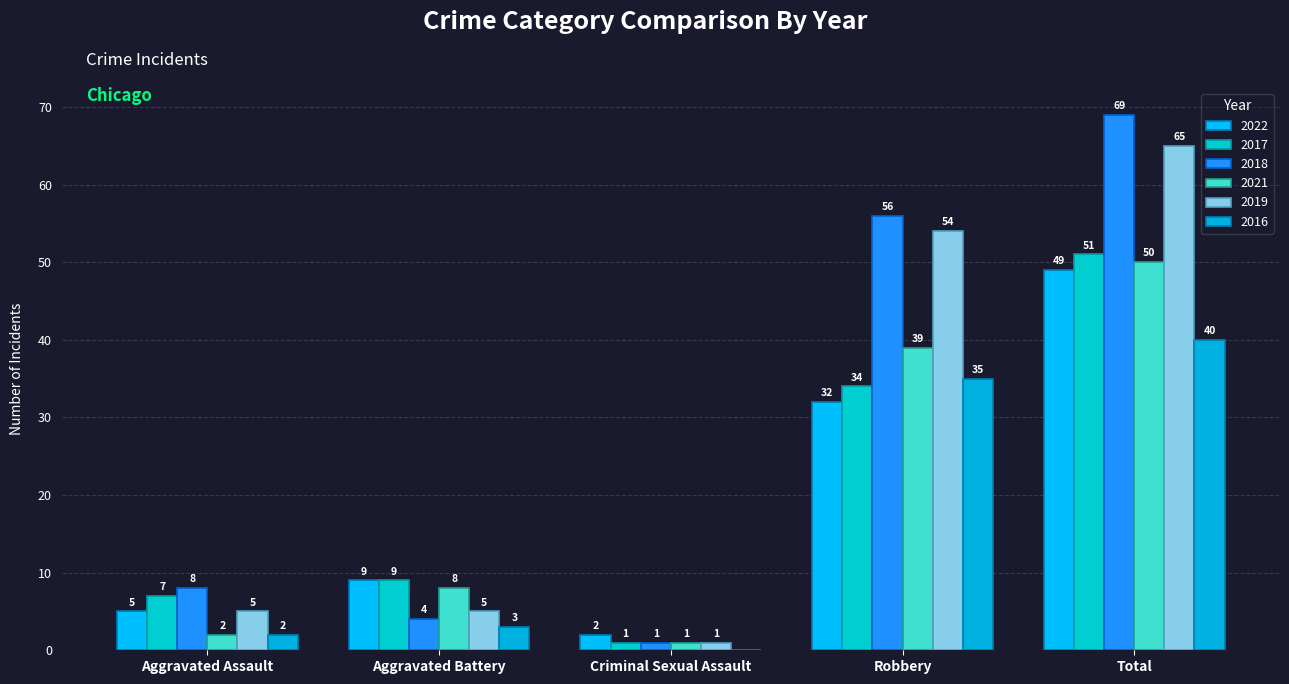

List the series in order of their peak value, lowest first.

2016, 2022, 2021, 2017, 2019, 2018